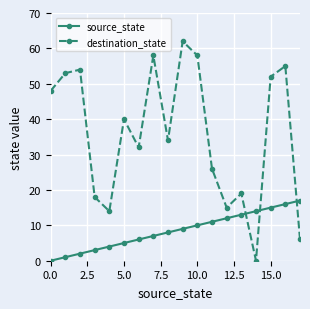

How many values in the destination_state series are below 40?

9